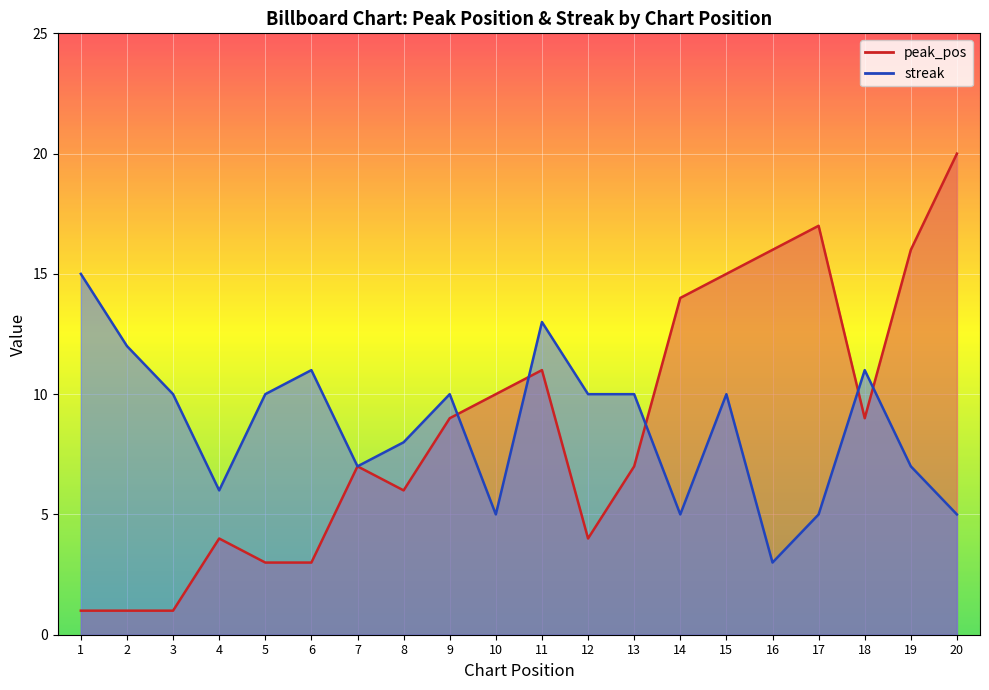

How many interior local peaks does the peak_pos series have?

4